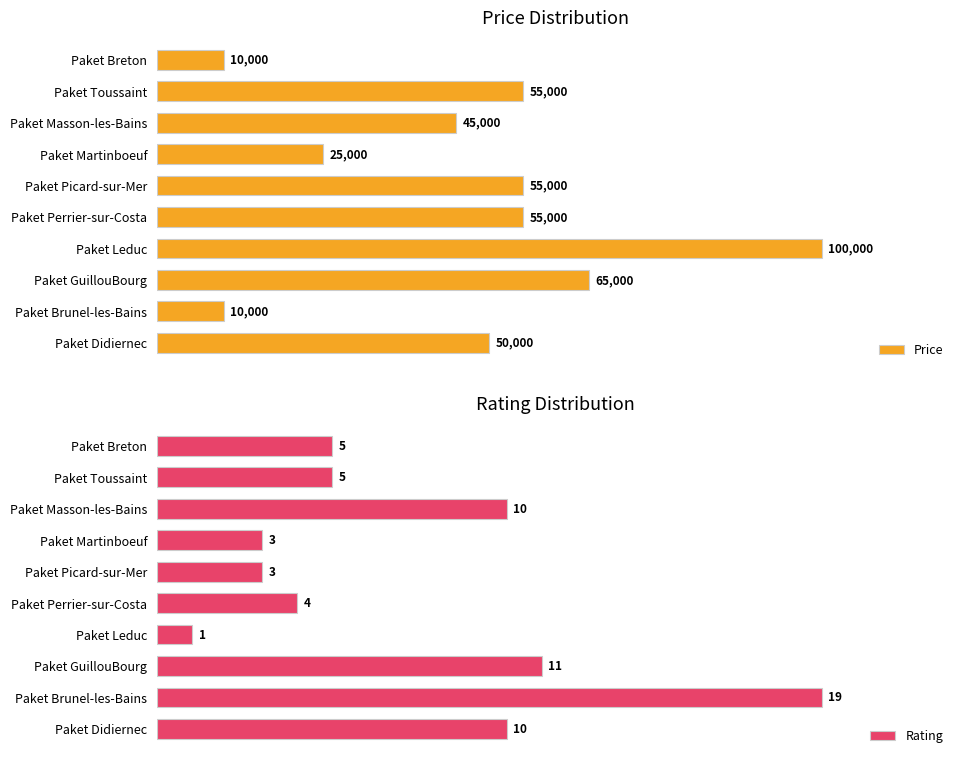

List the series in order of their overall mean, lowest first.

Rating, Price